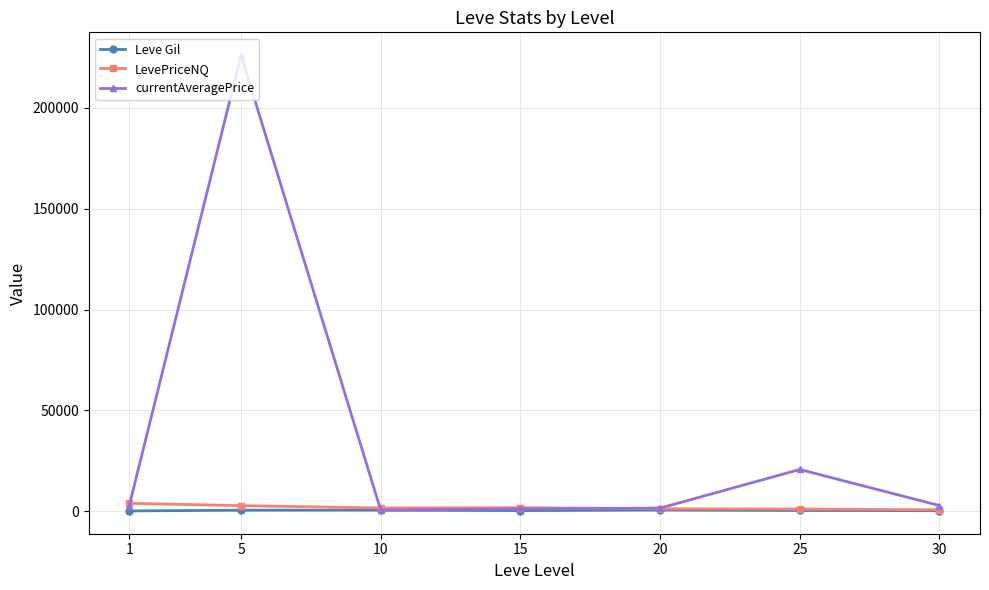

What is the greatest value displayed?

226150.0